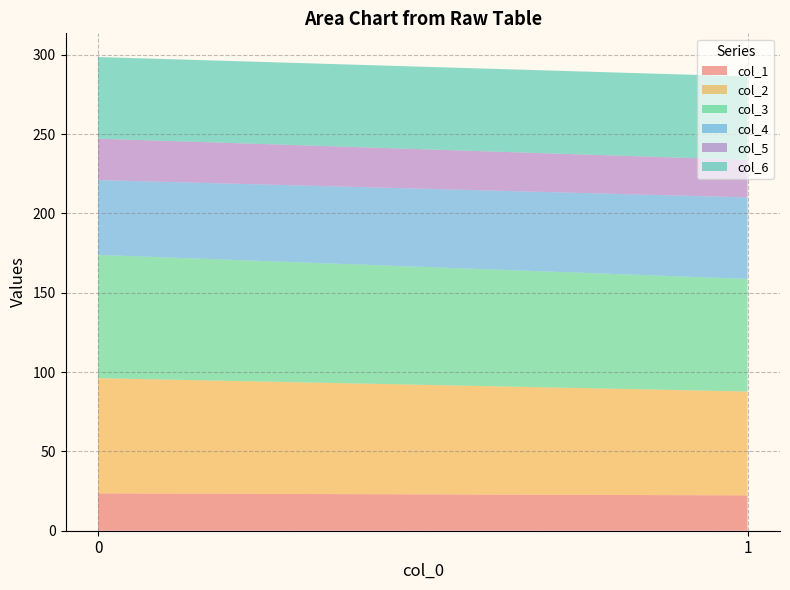

Reading left to right, list all the values displayed in this chart.

col_1: 23.6	22.3
col_2: 72.6	65.5
col_3: 77.7	70.9
col_4: 47.2	51.4
col_5: 26.1	23.7
col_6: 51.4	52.6